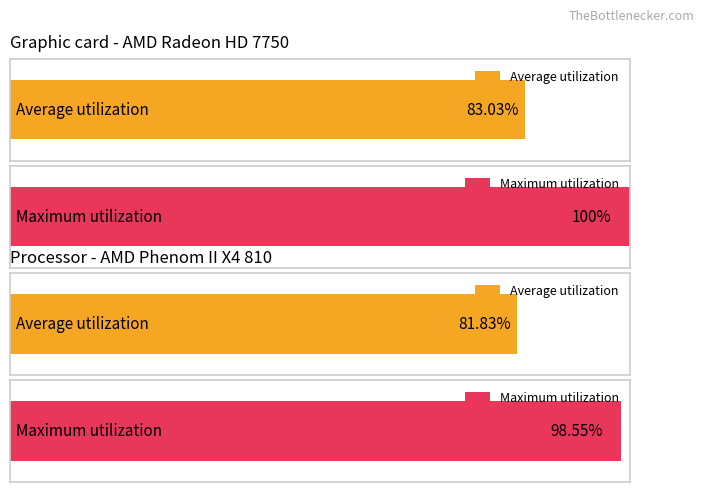

At how many categories does at least one series exceed 7?

1